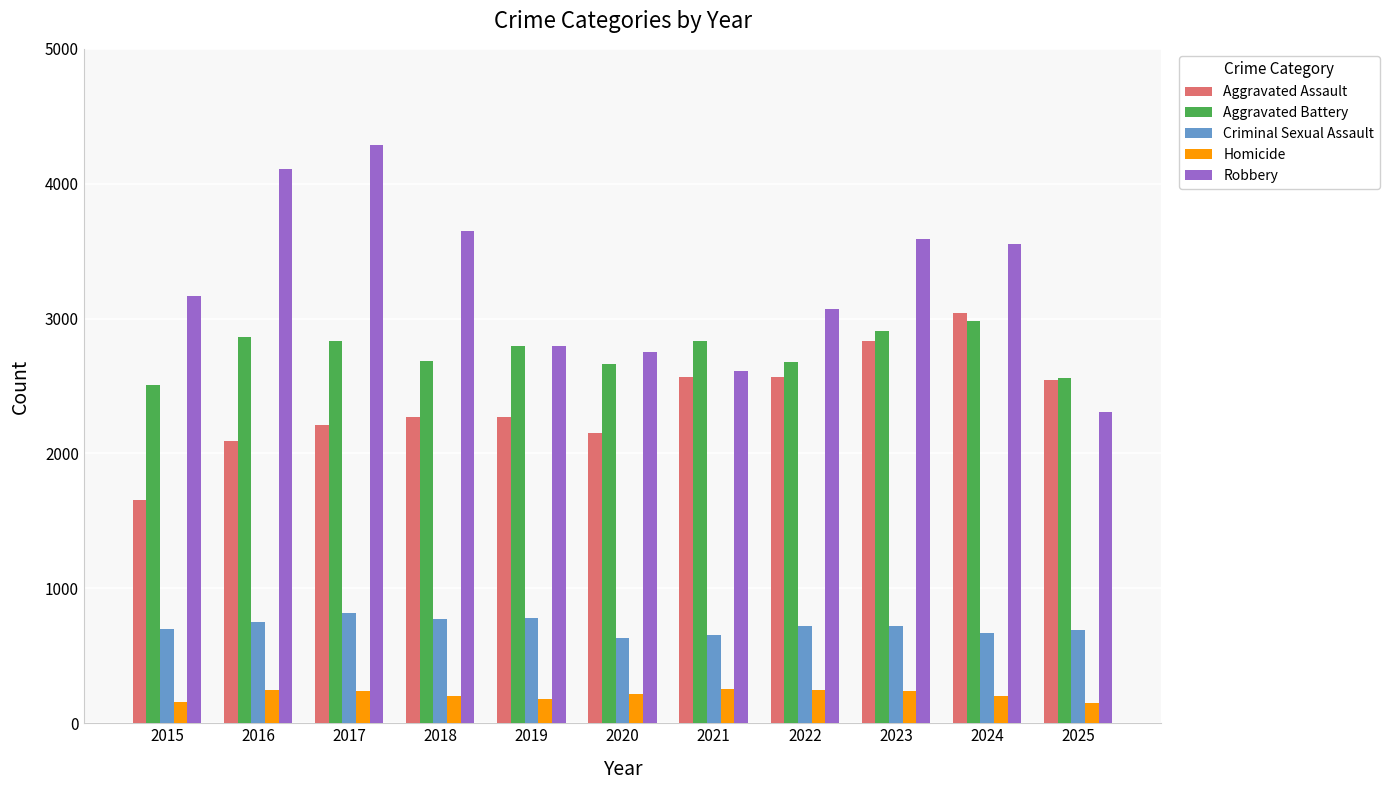

Which series has the largest total across all categories?

Robbery